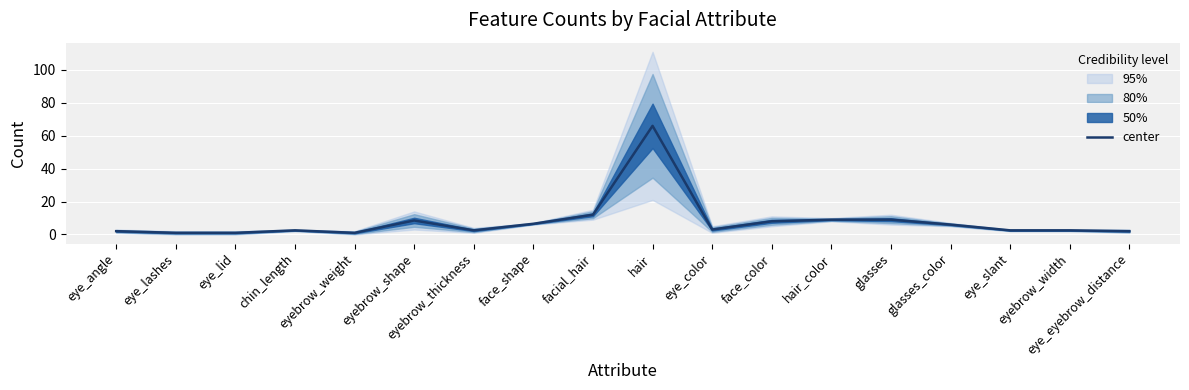

What is the maximum value shown in the chart?

66.0